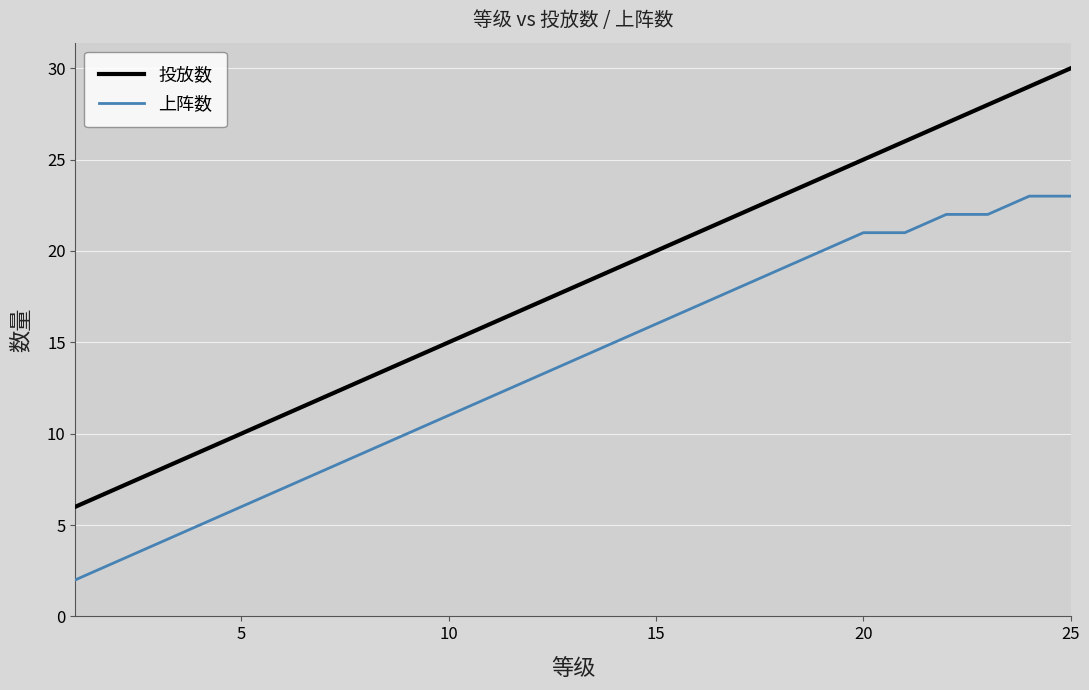

Which series has the largest total across all categories?

投放数